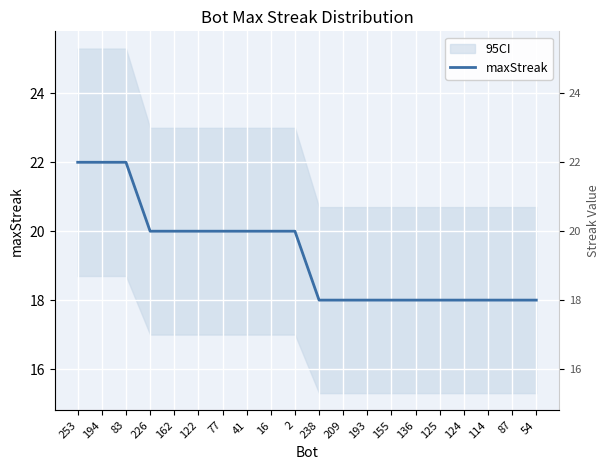

What is the sum of the values at 253 and 77?

42